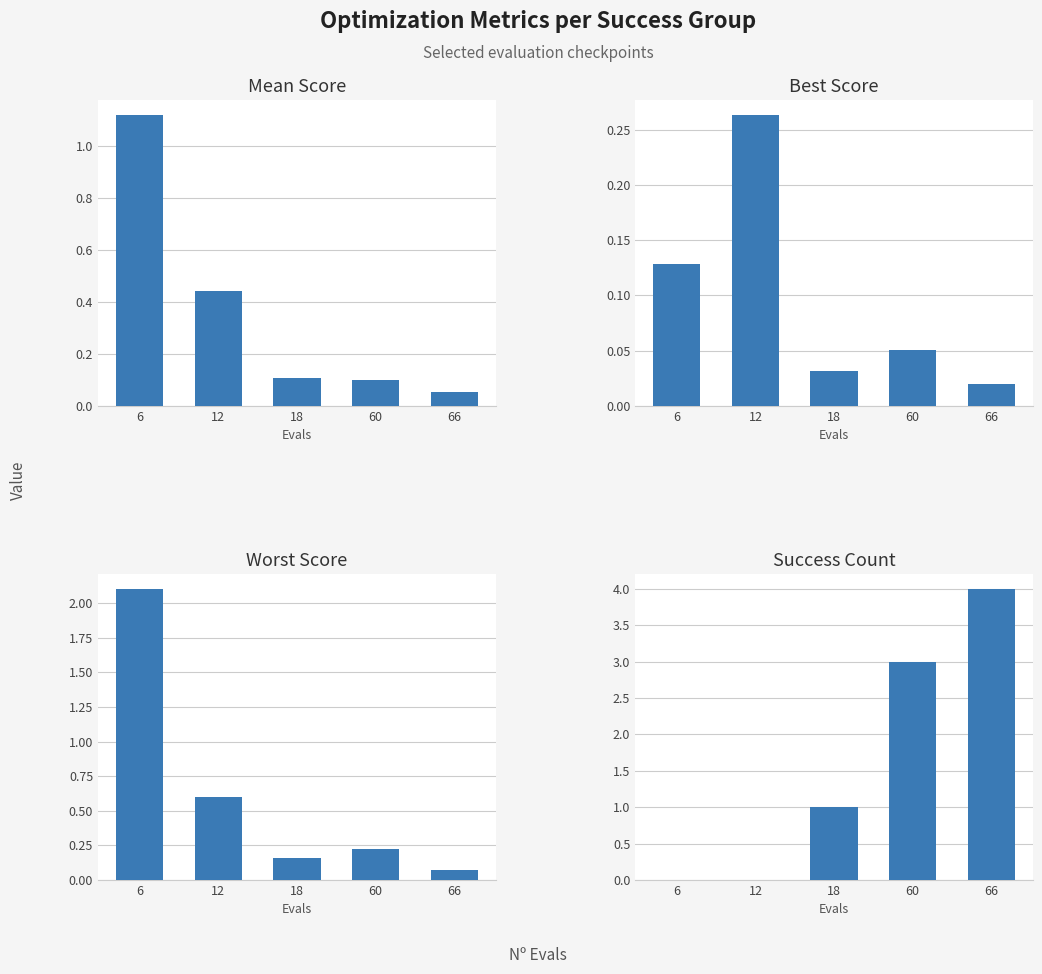

How many positive values does the success num series have?

3